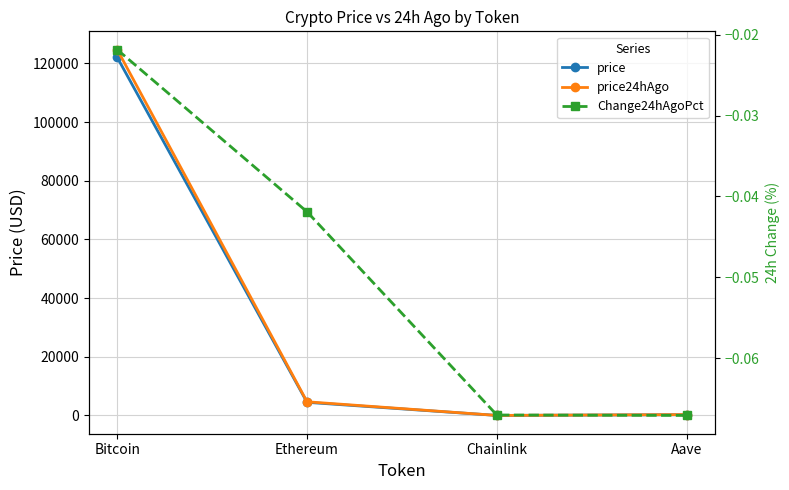

The Change24hAgoPct series shows -0.0 at Aave. True or false?

False